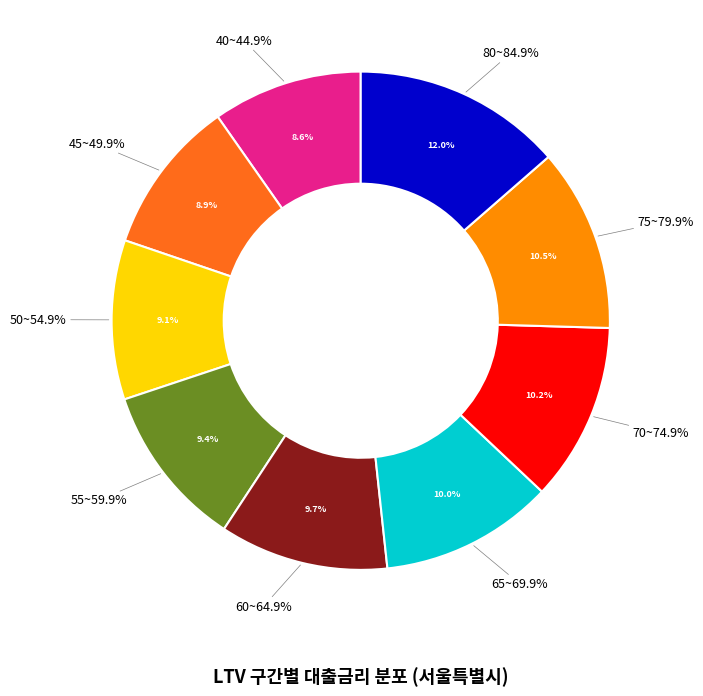

Count the number of slices in the pie.

9